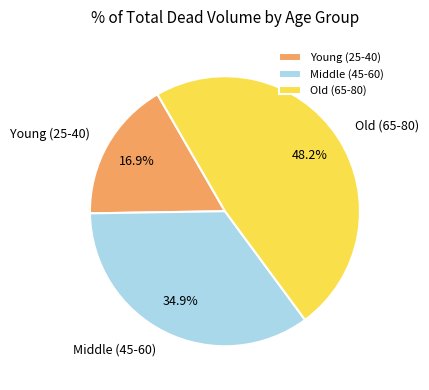

Rank the categories by value from lowest to highest.

Young (25-40), Middle (45-60), Old (65-80)